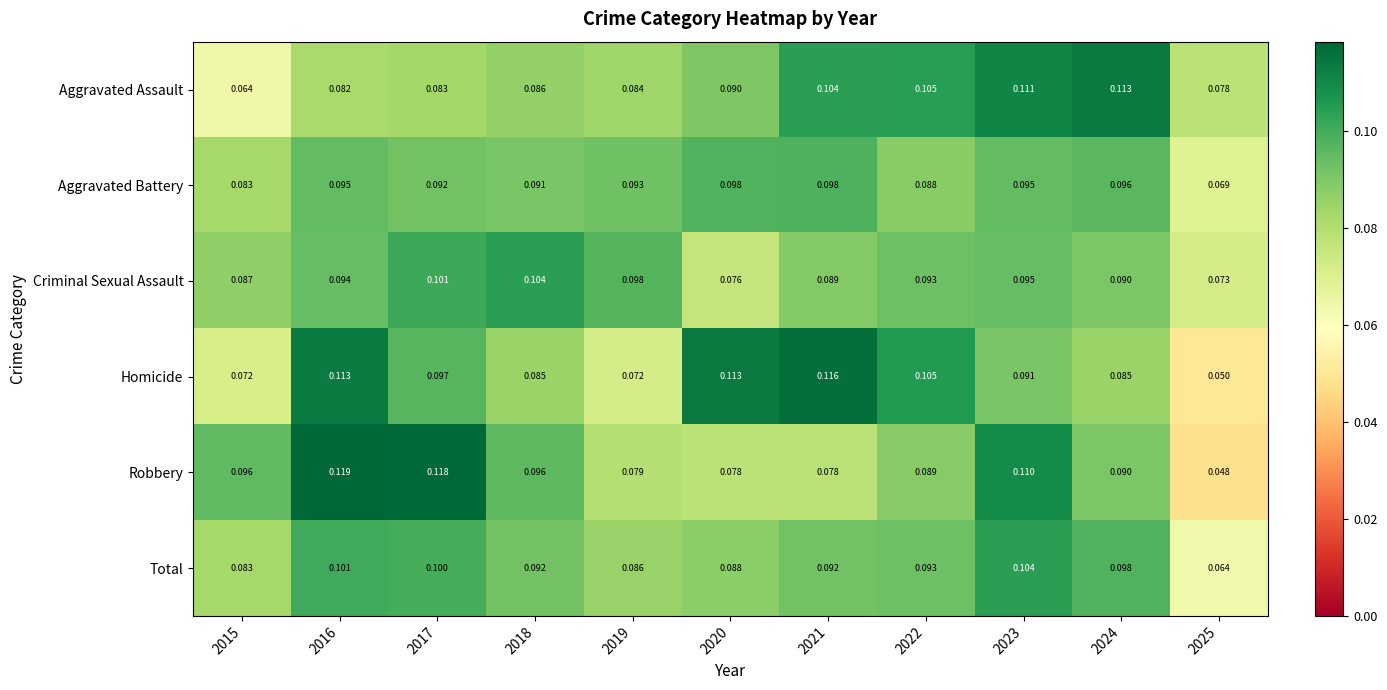

Which series has the widest spread of values?

Robbery